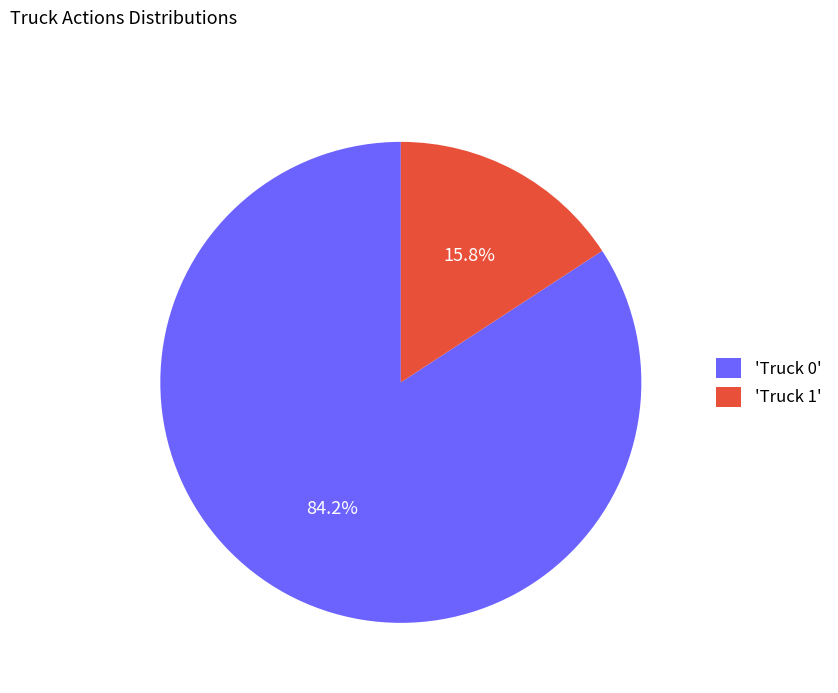

Which slice is the largest?

'Truck 0'